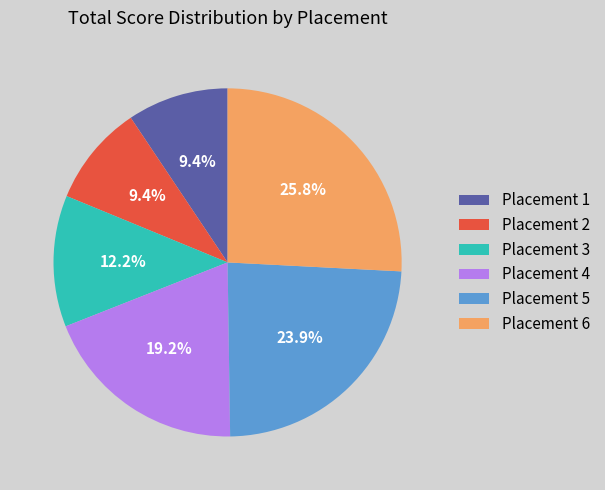

Is the sum of Placement 5 and Placement 2 greater than half?

No